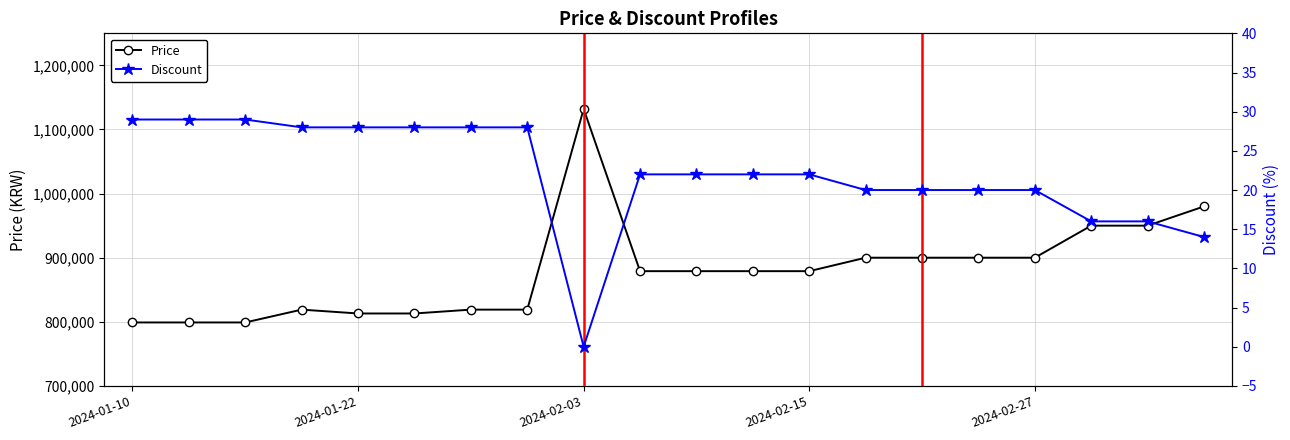

Is this an area chart (filled region under the line)?

No